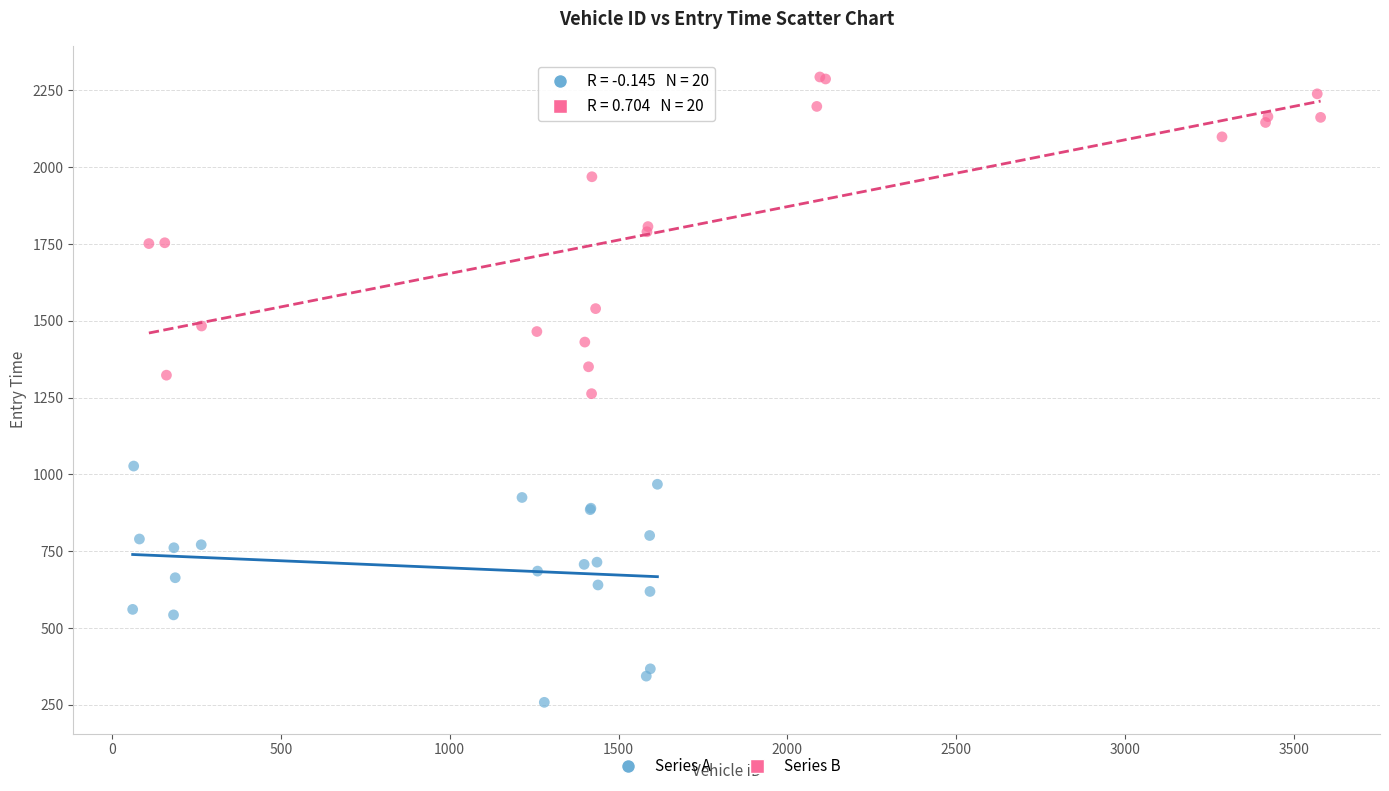

Which series reaches the maximum Y coordinate?

Series B